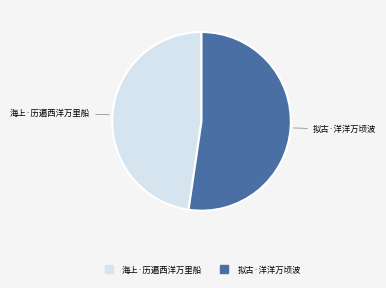

Which category accounts for the majority?

拟古·洋洋万顷波